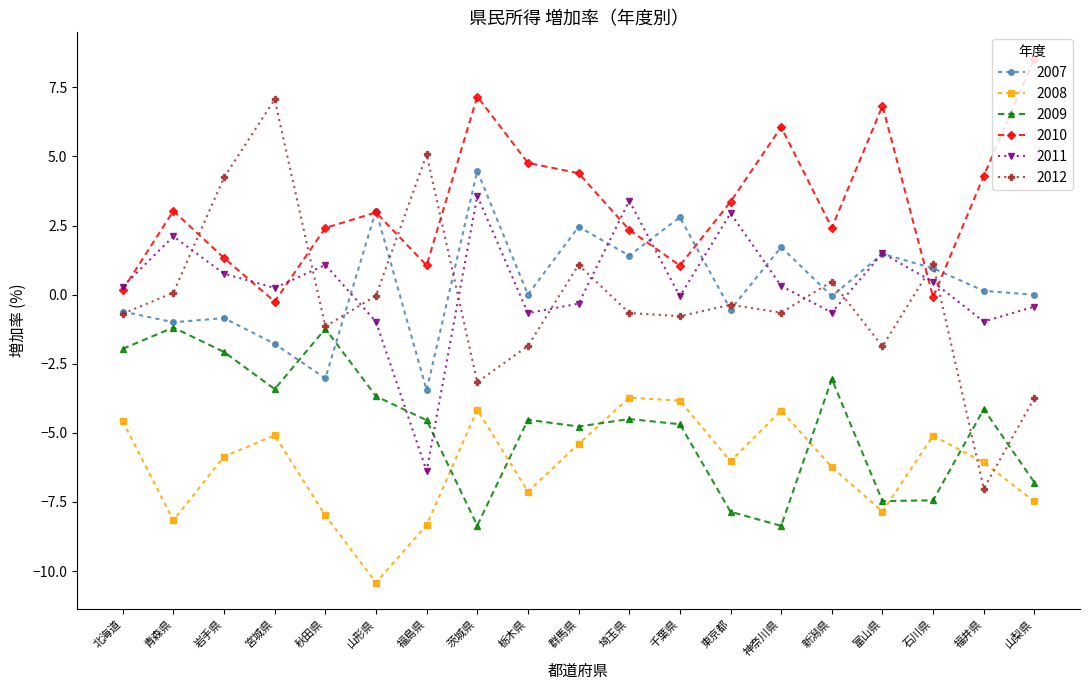

What is the value of the 2007 point at the 12th from the left?

2.8